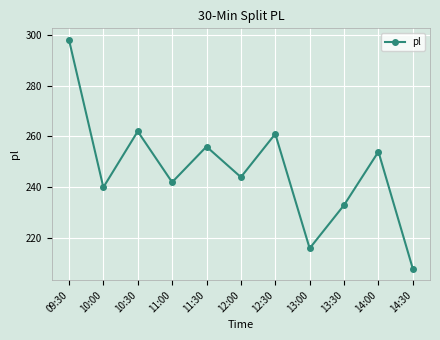

At which category does the data reach its first local peak?

10:30